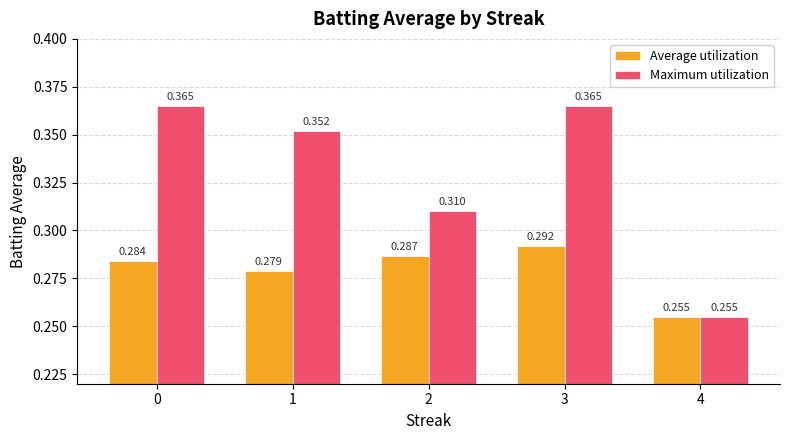

How many data points does each series have?

5